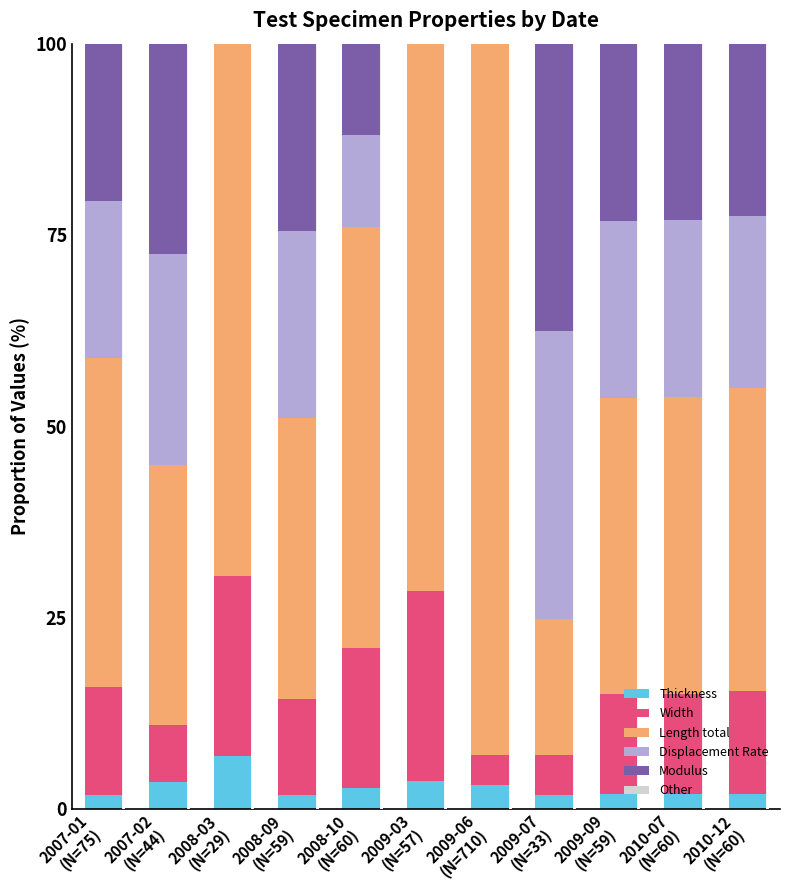

How many distinct data groups are displayed?

5